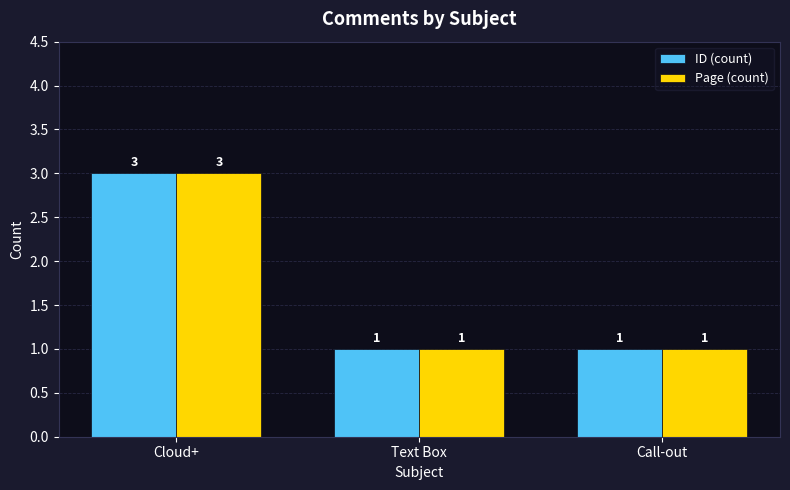

What is the greatest value displayed?

3